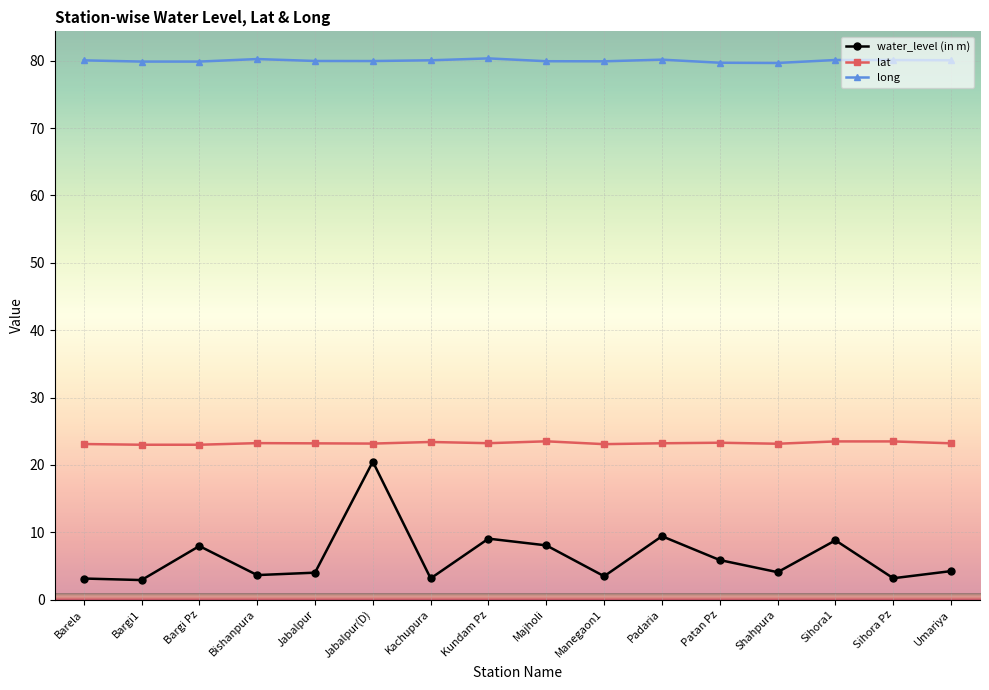

What is the value of the long point at the 16th from the left?

80.1